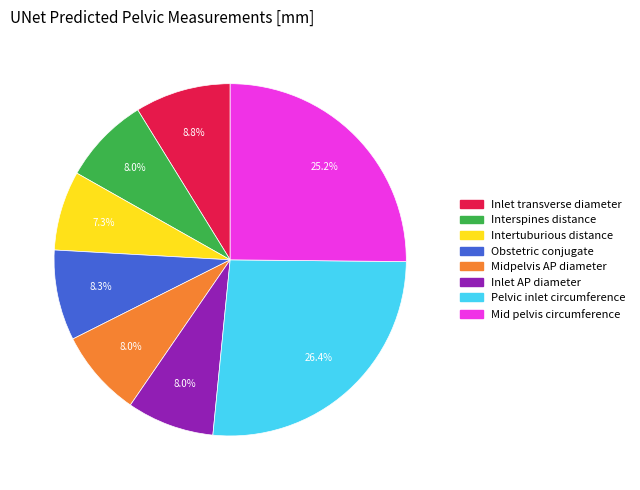

How many slices are in this pie chart?

8